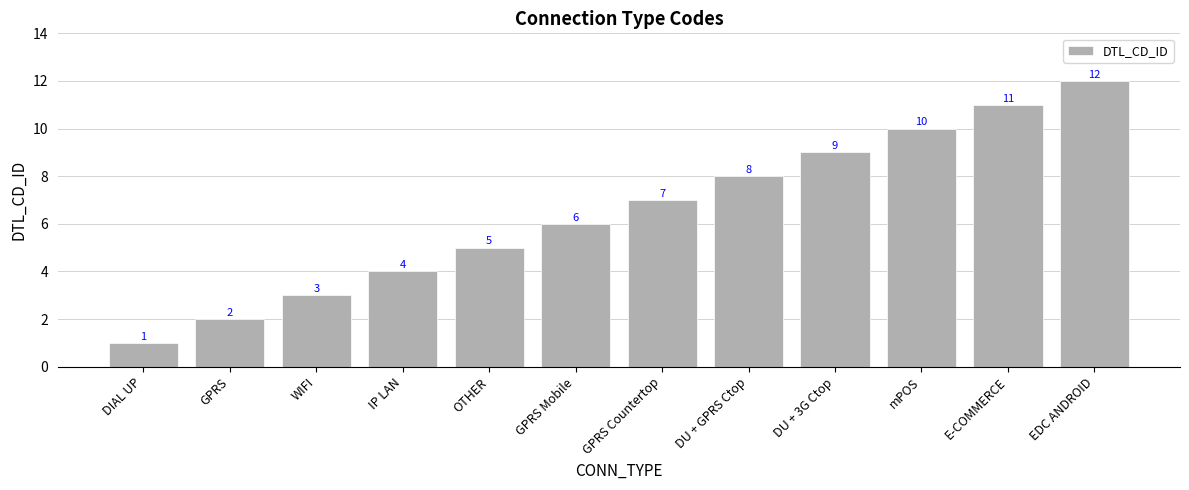

List the labels in order of value, largest first.

EDC ANDROID, E-COMMERCE, mPOS, DU + 3G Ctop, DU + GPRS Ctop, GPRS Countertop, GPRS Mobile, OTHER, IP LAN, WIFI, GPRS, DIAL UP